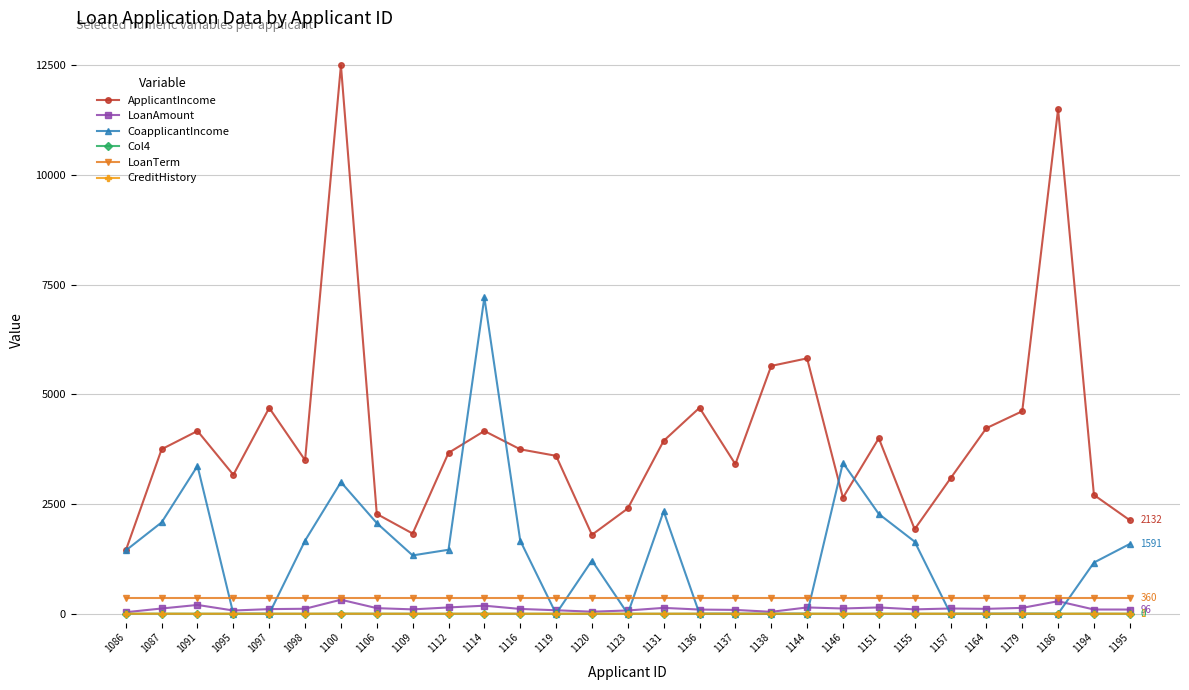

True or false: LoanAmount has more than 1 interior local peaks.

True